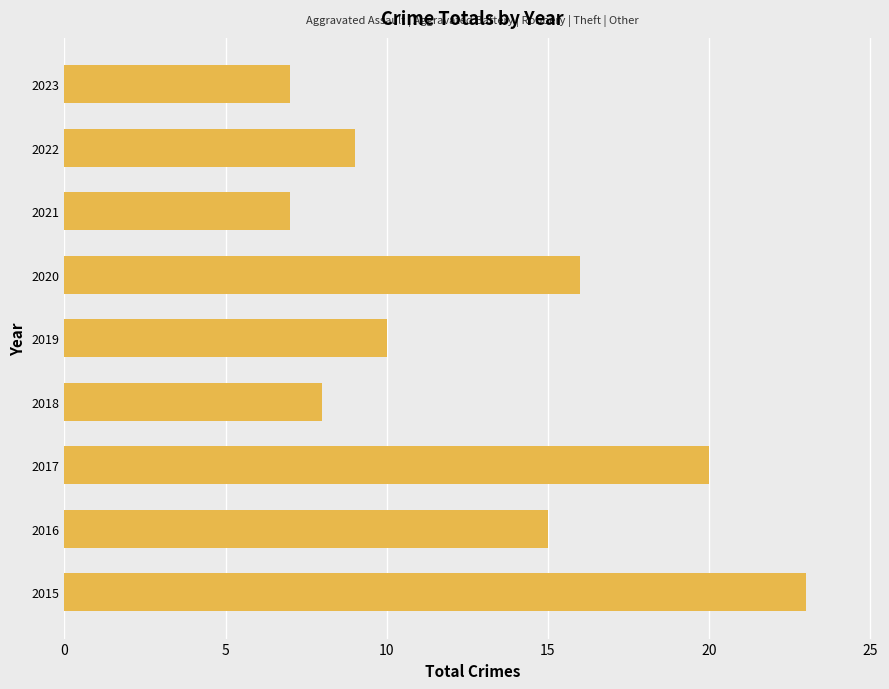

What is the minimum value shown in the chart?

7